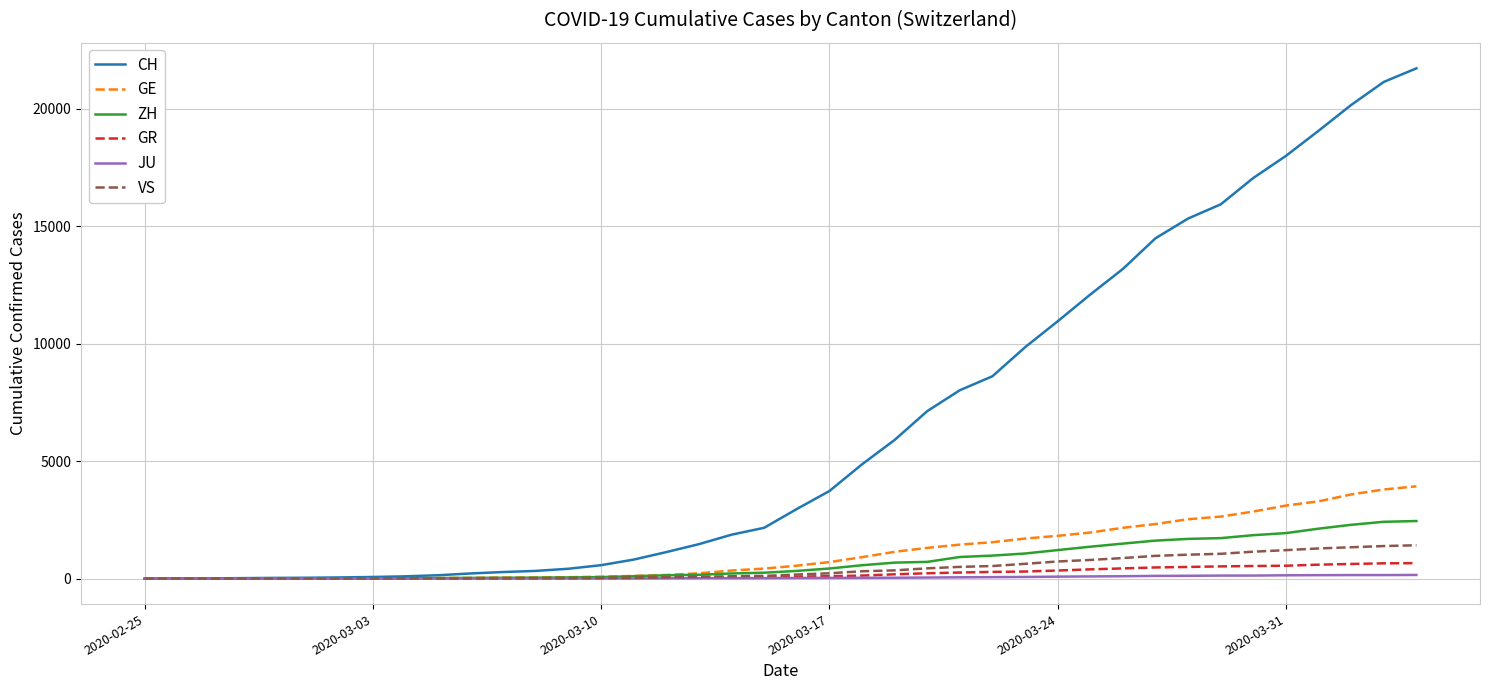

Which series has the largest total across all categories?

CH